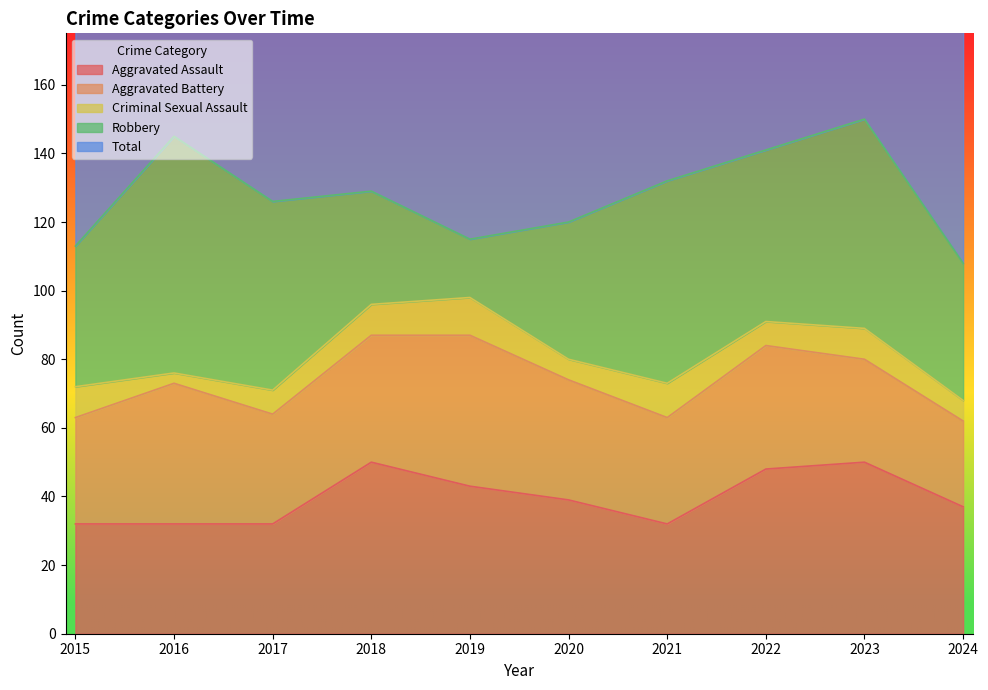

What is the sum of the Robbery values at 2024 and 2019?

57